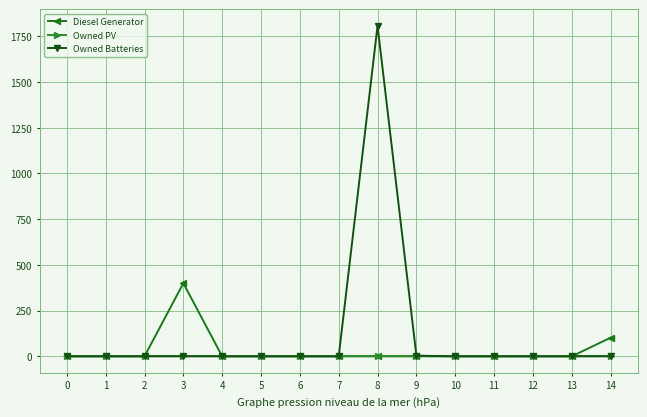

At which category is the sum across all series the highest?

8